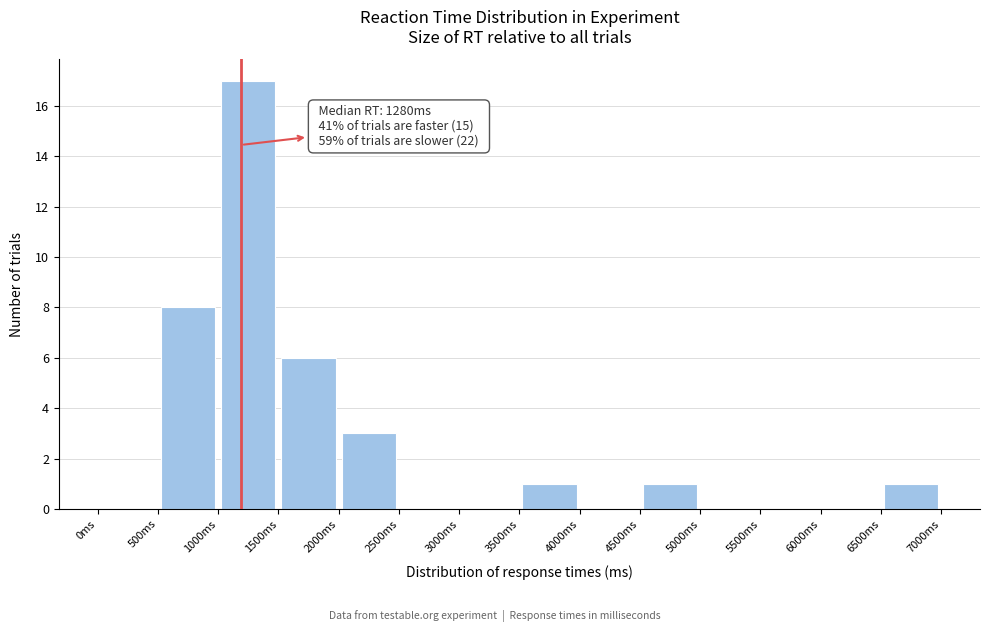

Which range on the x-axis has the tallest bar?

1000 to 1500